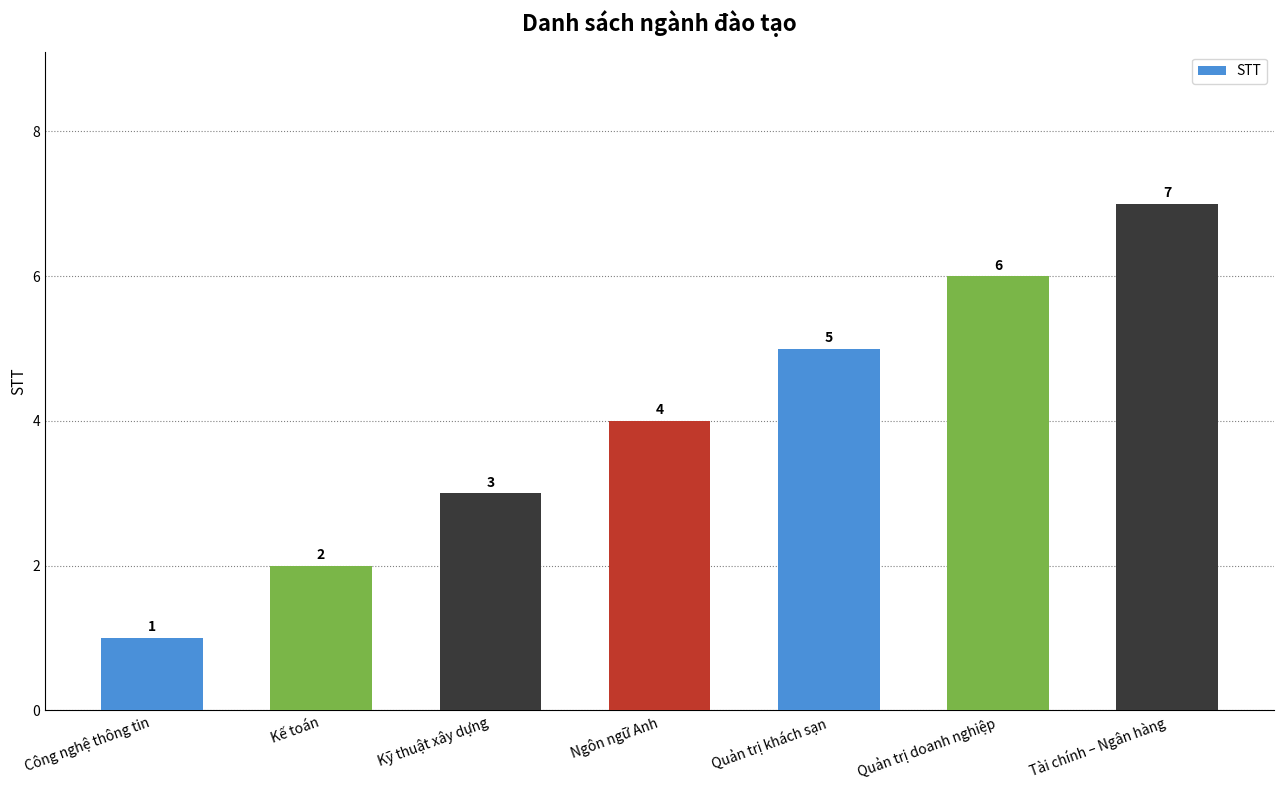

Rank the categories by value from lowest to highest.

Công nghệ thông tin, Kế toán, Kỹ thuật xây dựng, Ngôn ngữ Anh, Quản trị khách sạn, Quản trị doanh nghiệp, Tài chính – Ngân hàng